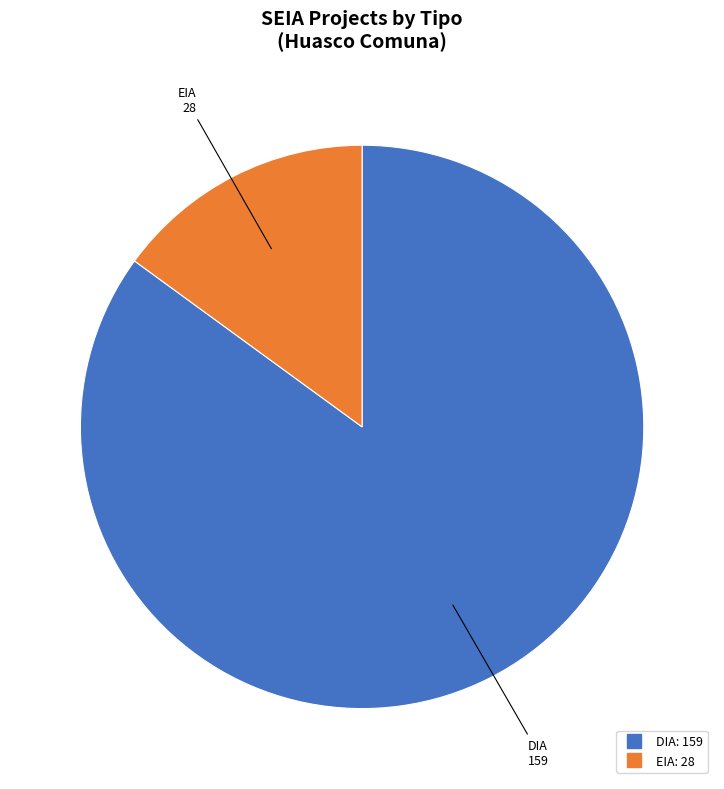

Does any single category account for the majority?

Yes